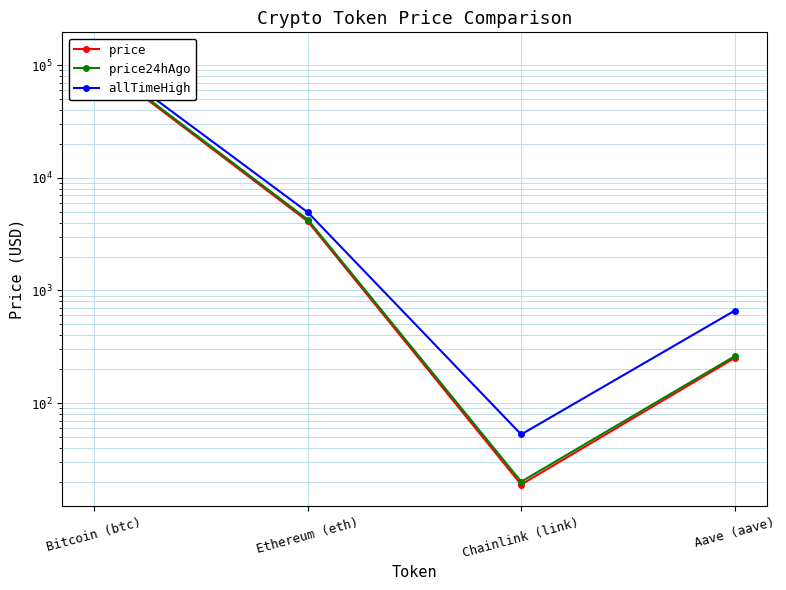

What is the average value of the price series?

29253.6